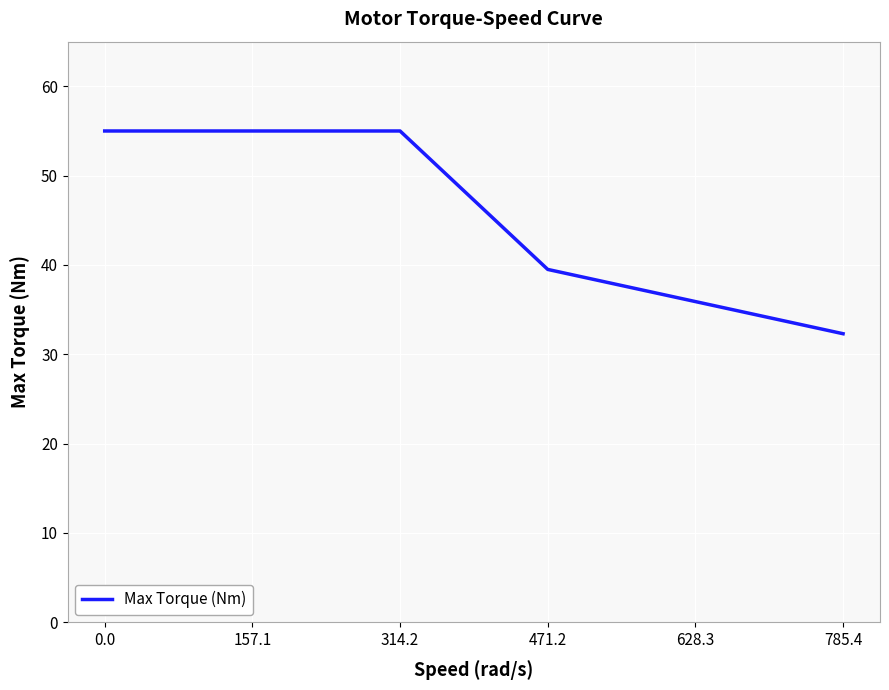

Reading left to right, transcribe all the data shown in this chart.

55.0	55.0	55.0	39.5	35.9	32.3